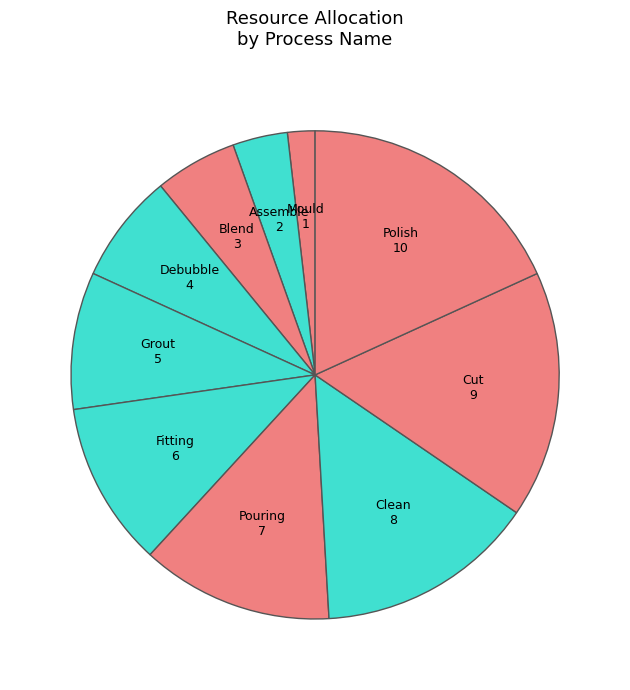

Do Assemble and Fitting together represent more than half of the pie?

No